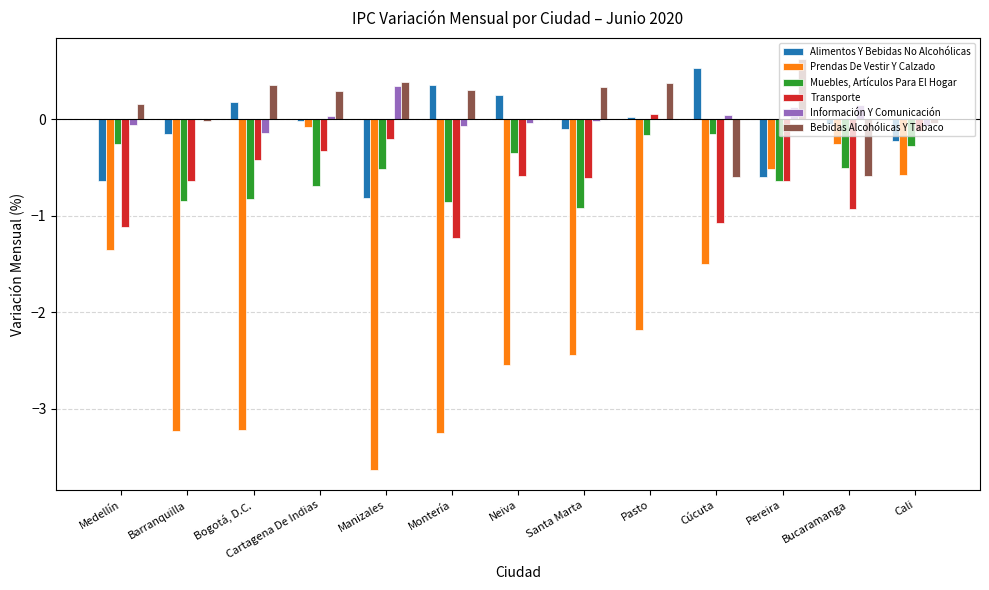

True or false: Transporte has a value of -0.6 at Pereira.

True